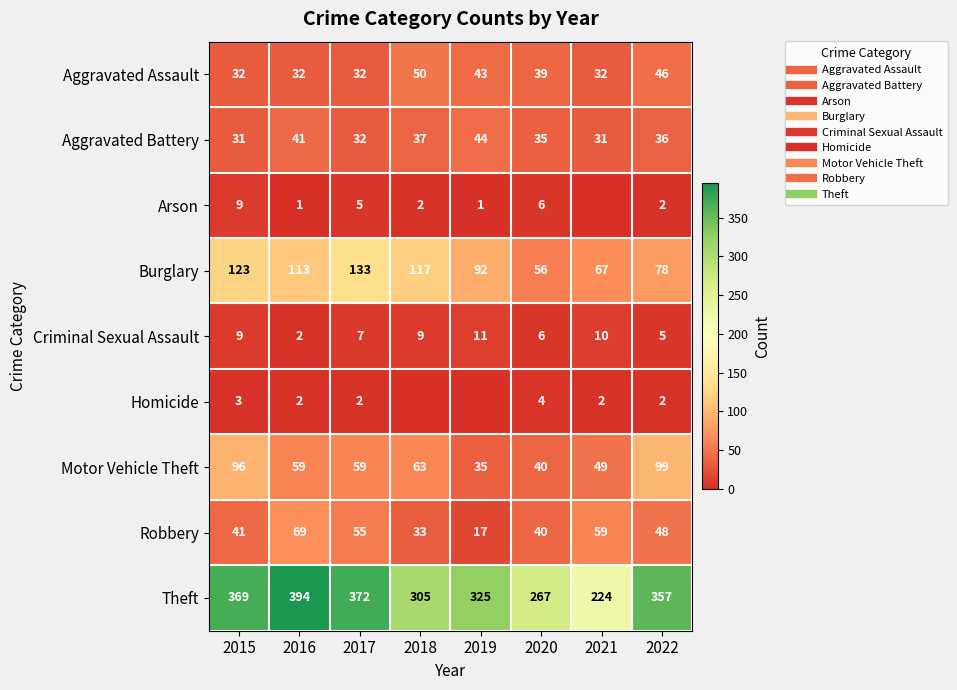

The value of Burglary at 2015 is 218. True or false?

False